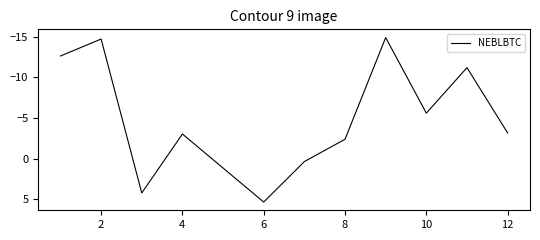

How many lines are shown in the chart?

1